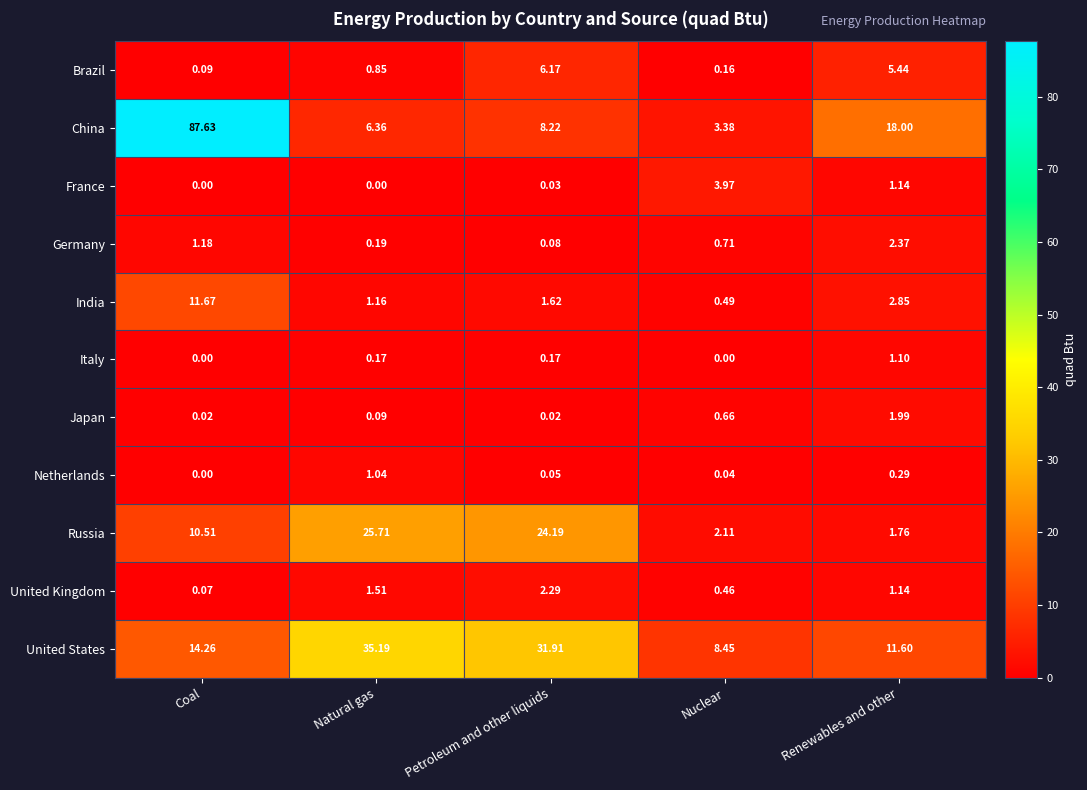

Is the value of Russia at Natural gas greater than the value of Germany at Nuclear?

Yes